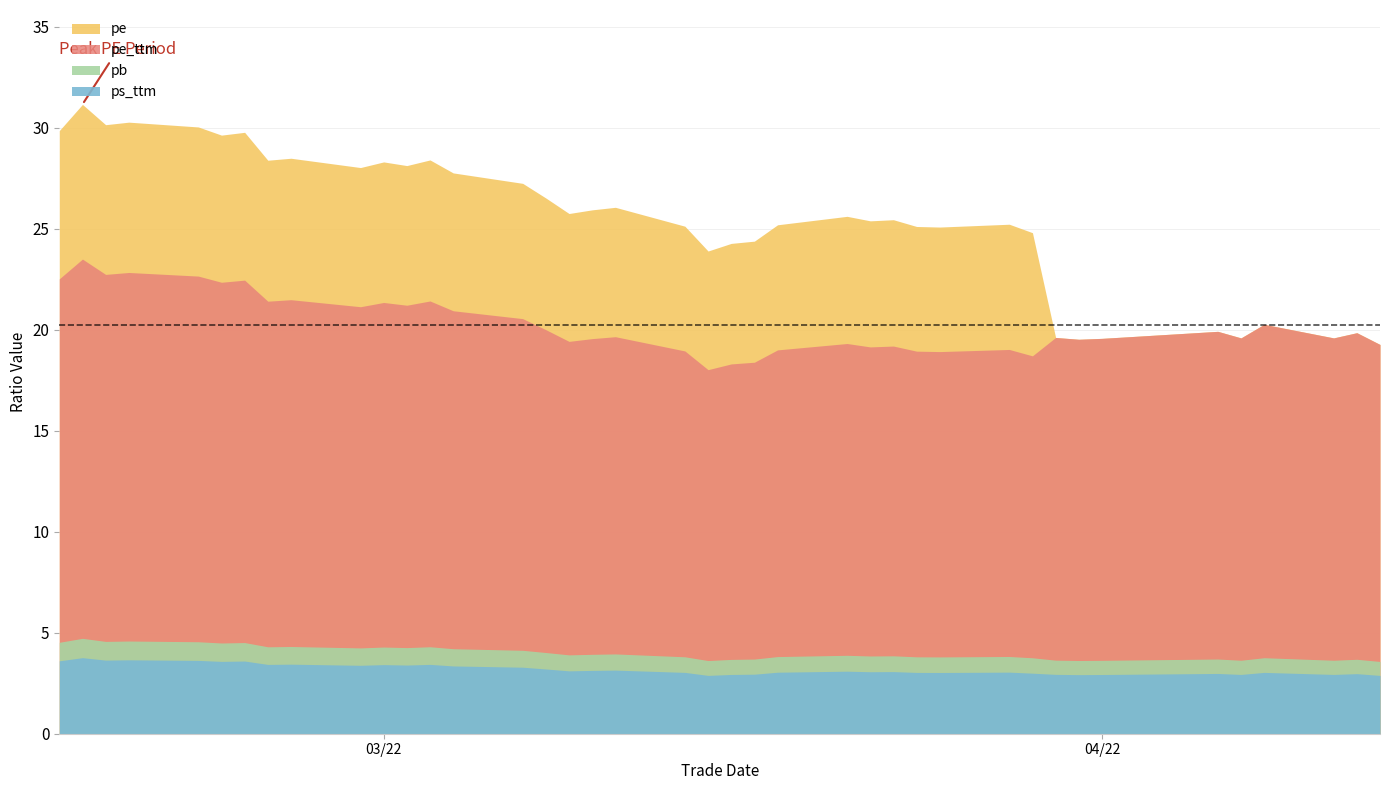

Which series has the largest total across all categories?

pe